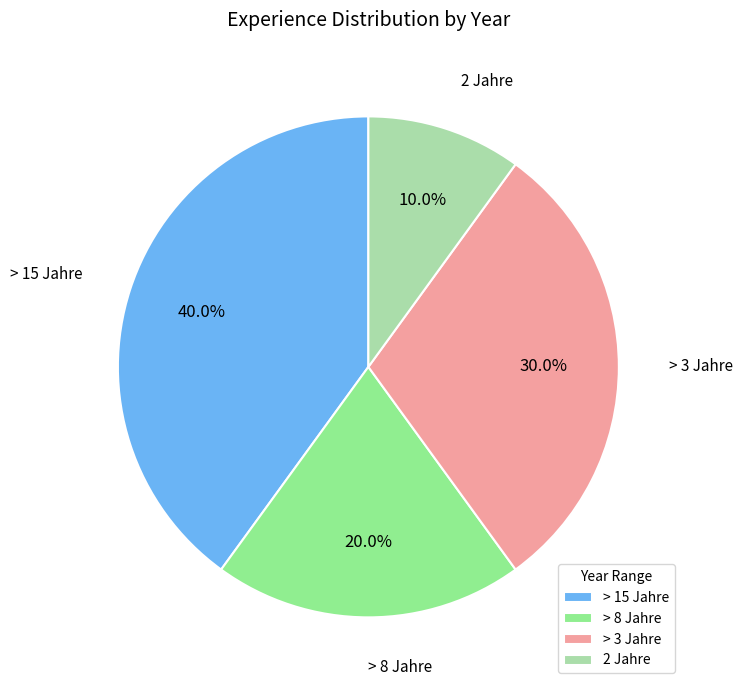

What is the largest slice in the pie chart?

> 15 Jahre